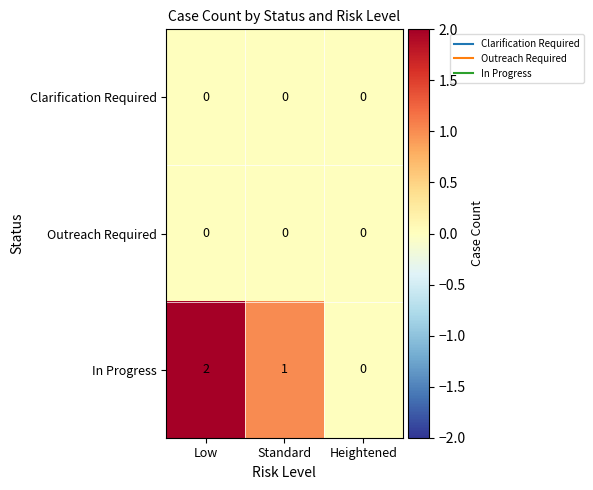

What is the total value across all series at Low?

2